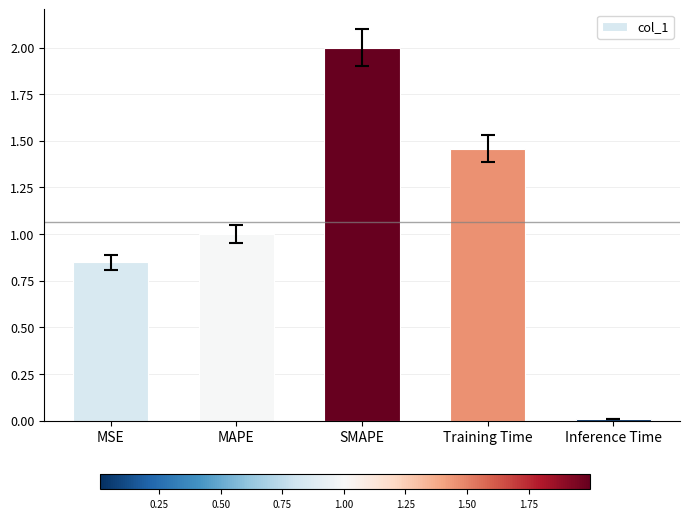

List the labels in order of value, largest first.

SMAPE, Training Time, MAPE, MSE, Inference Time